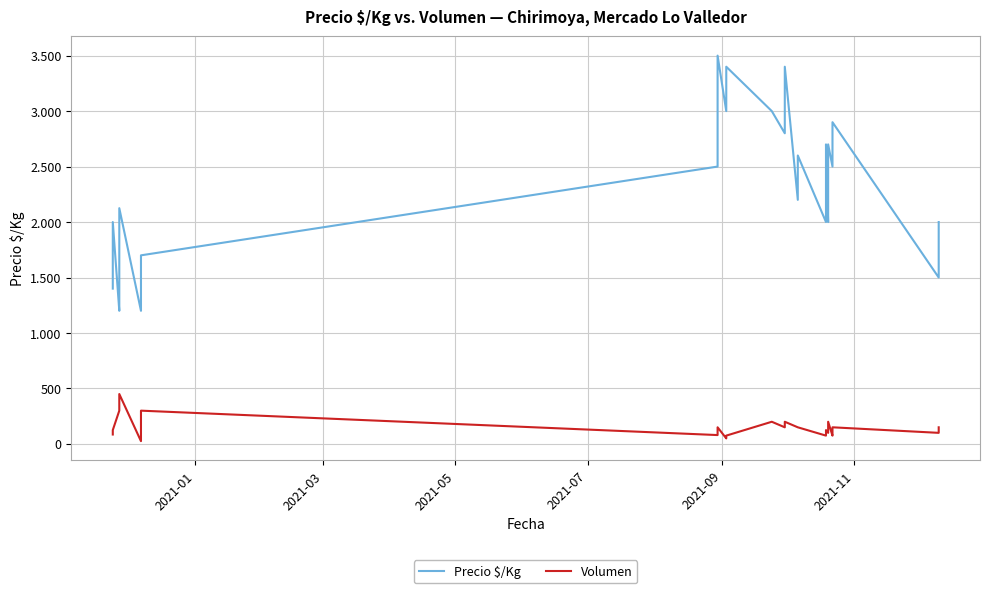

At how many categories does at least one series exceed 284?

40